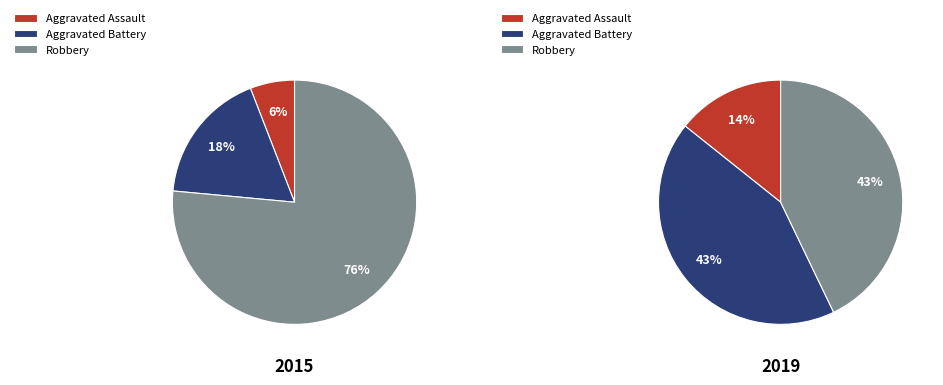

True or false: Aggravated Battery accounts for 43% of the total.

True